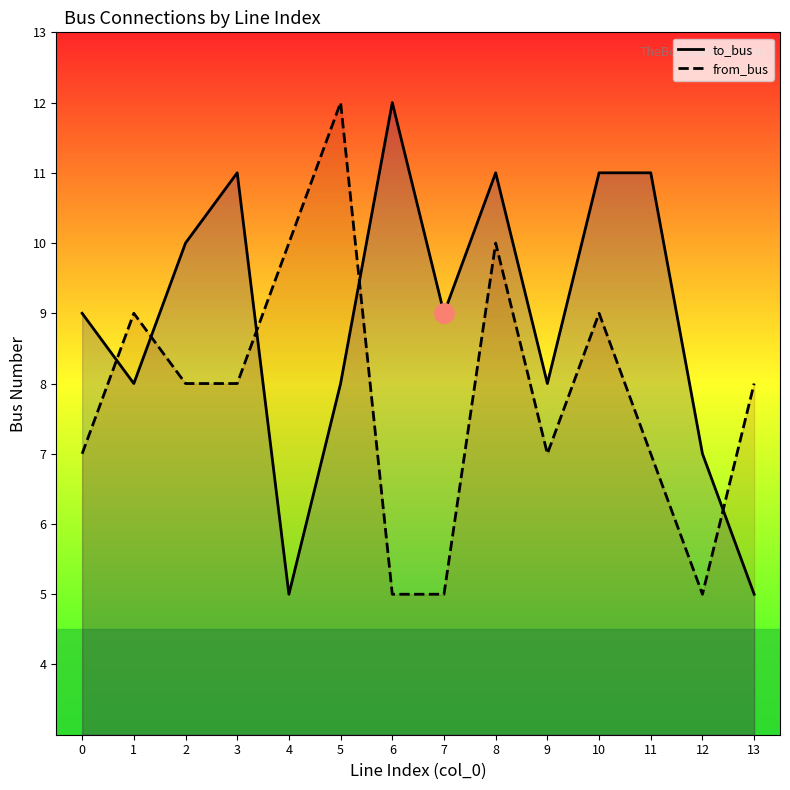

What is the sum of the from_bus values at 3 and 6?

13